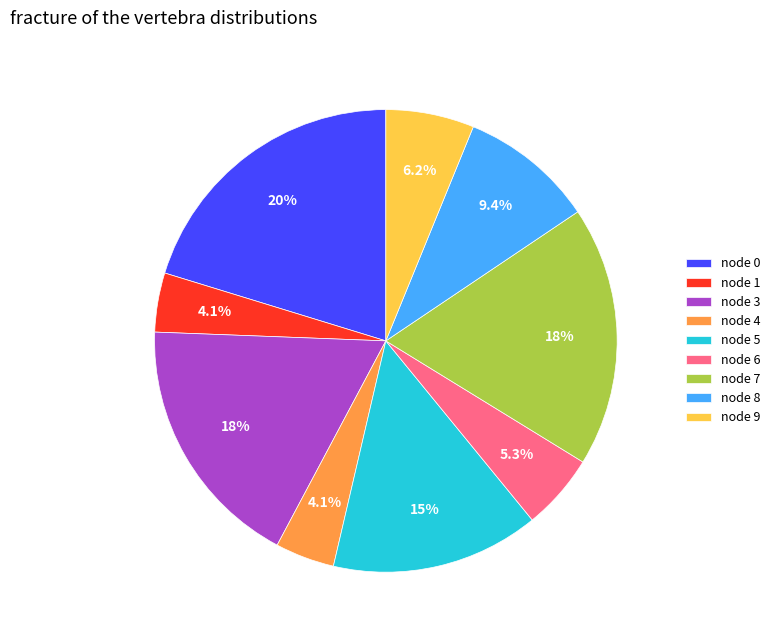

Approximately how many times larger is the value at node 3 compared to node 5?

1.2